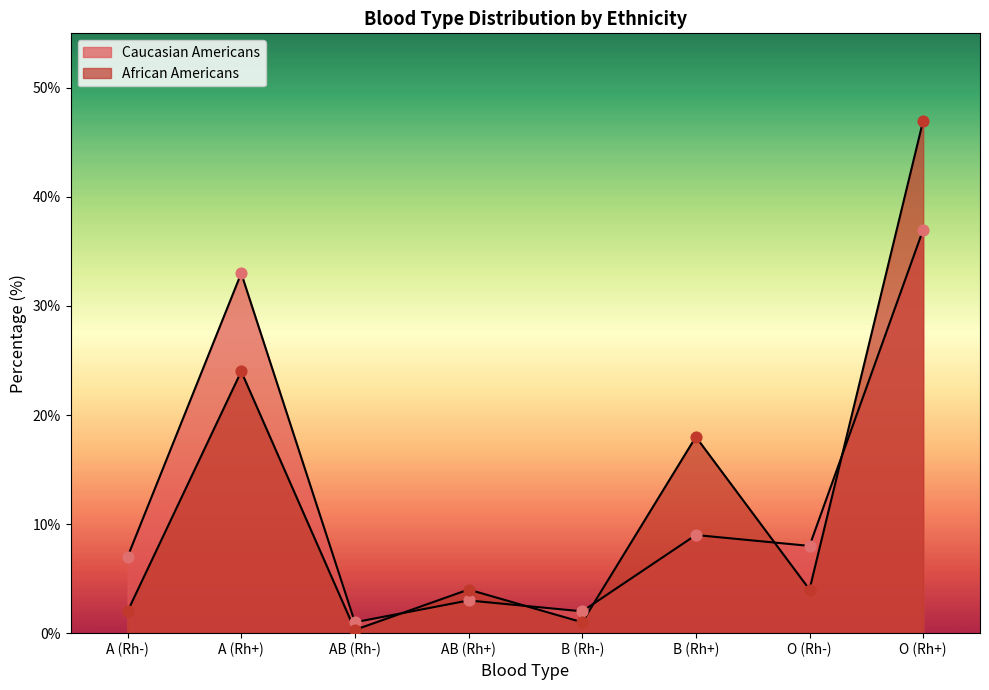

At how many categories does at least one series exceed 42?

1